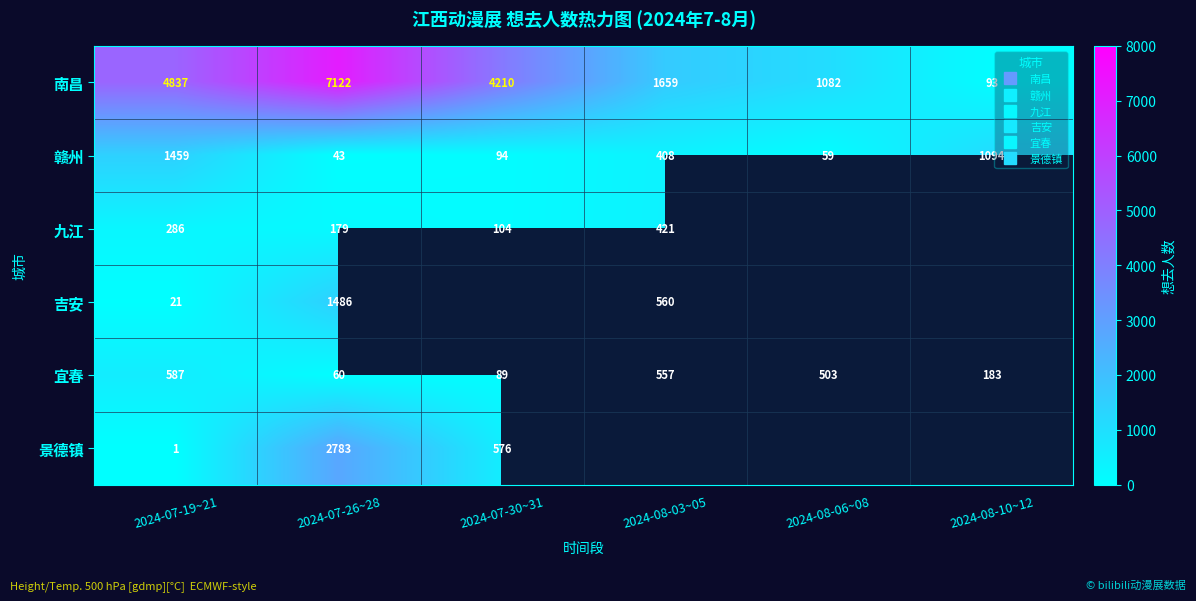

Which series has the largest range (max minus min)?

南昌